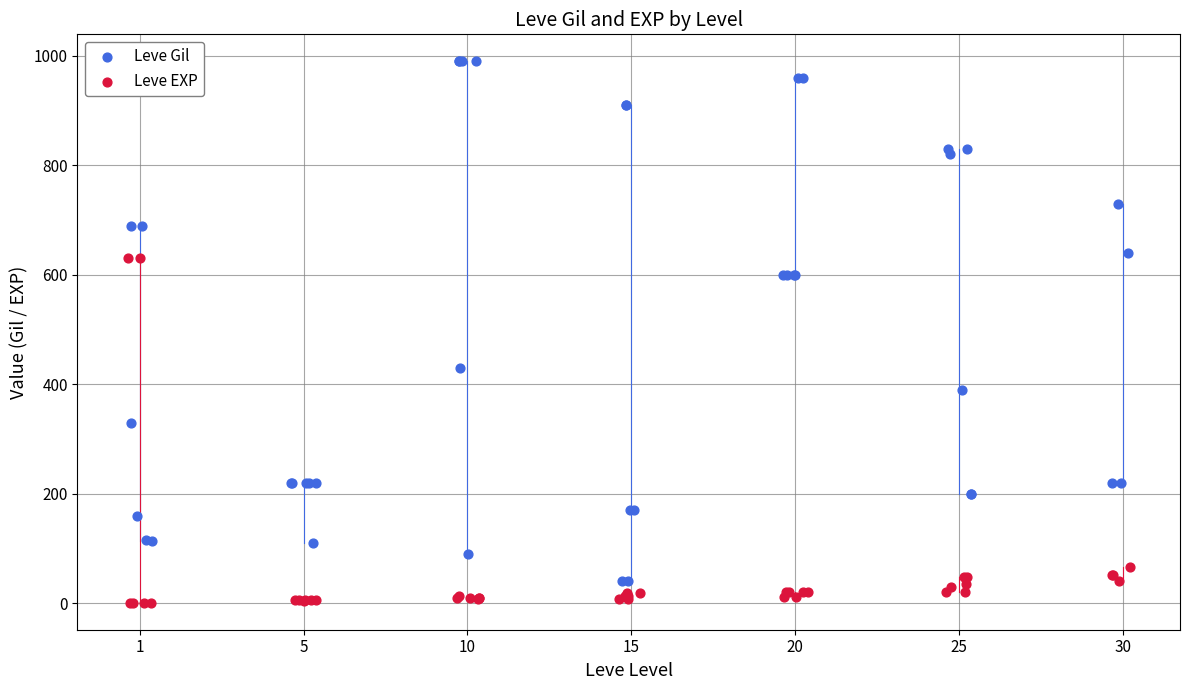

Which series has the largest Y range (max minus min)?

Leve Gil